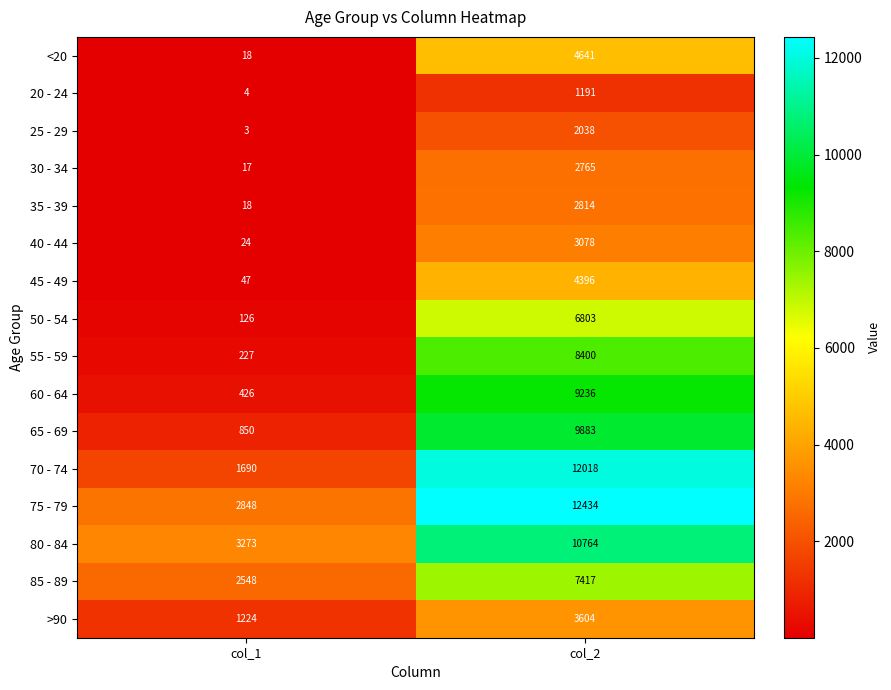

Which series has the widest spread of values?

70 - 74